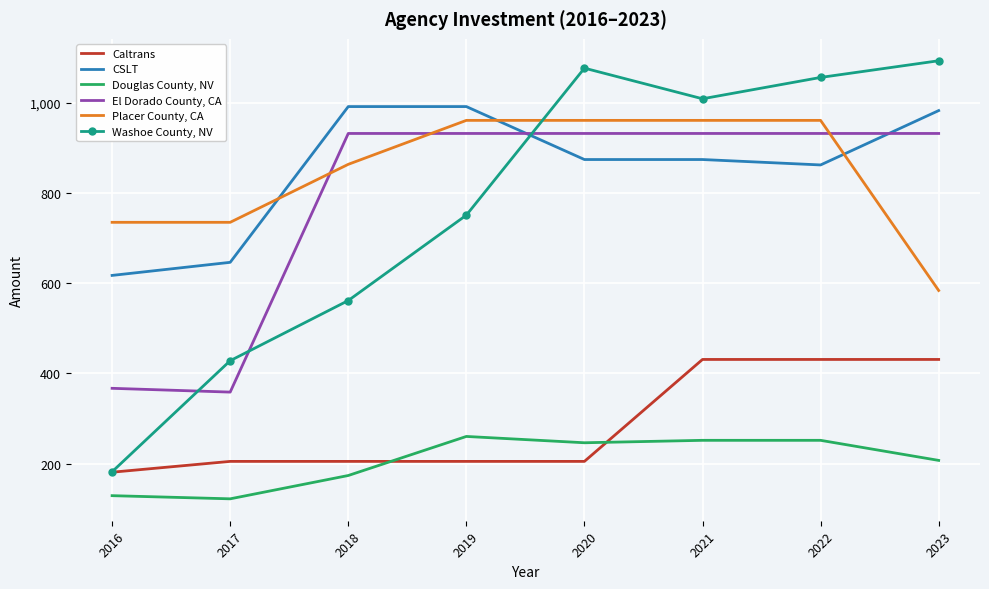

Which series has the widest spread of values?

Washoe County, NV